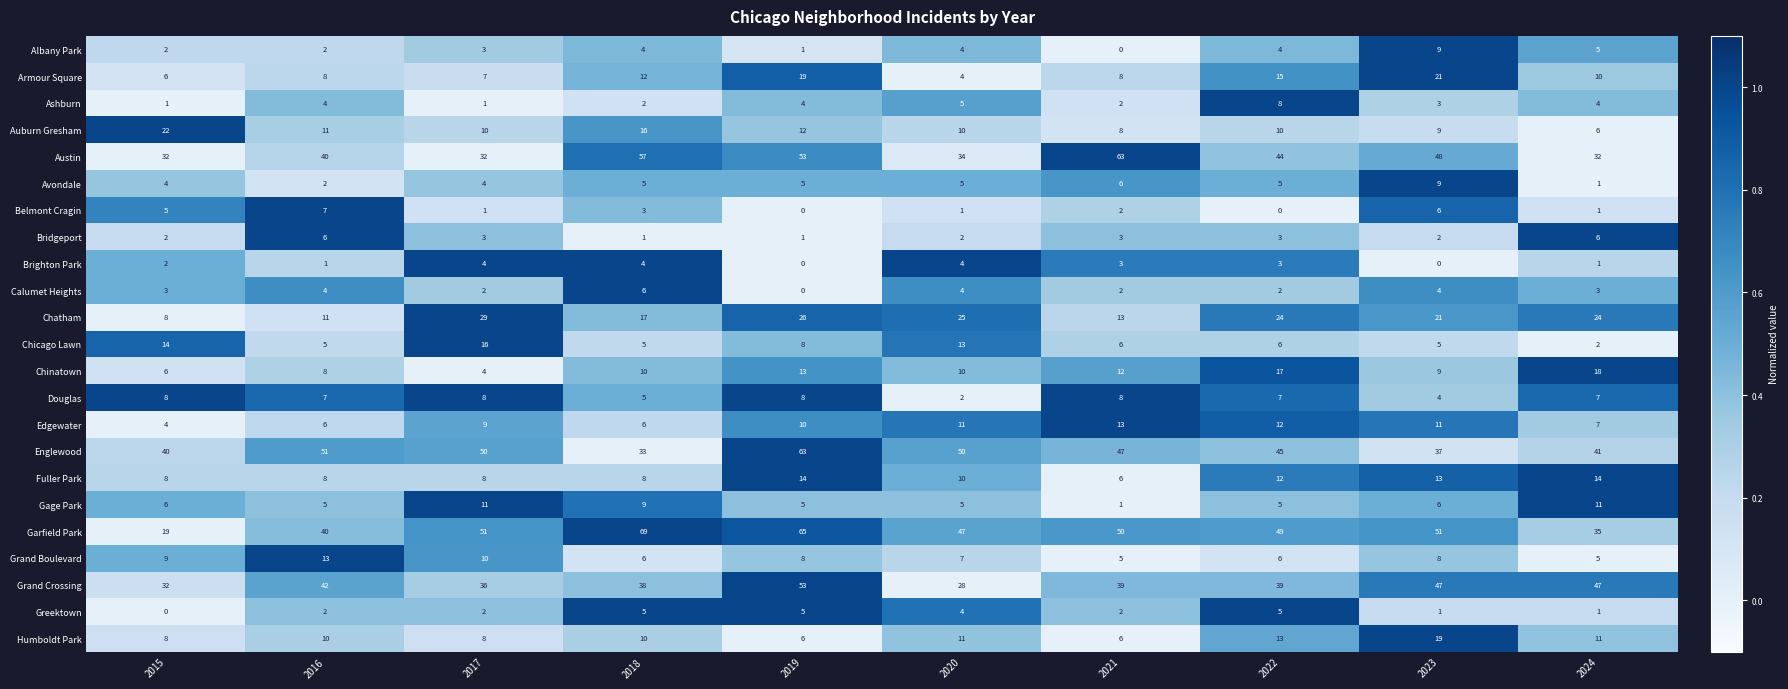

Count the number of categories in the chart.

10